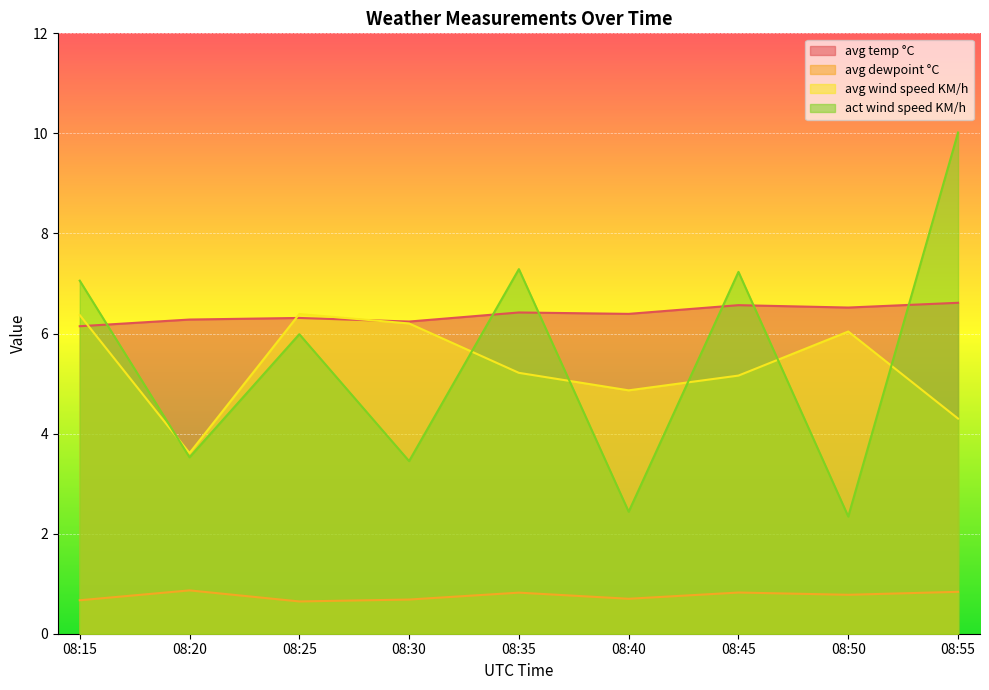

At how many categories does at least one series exceed 6?

9